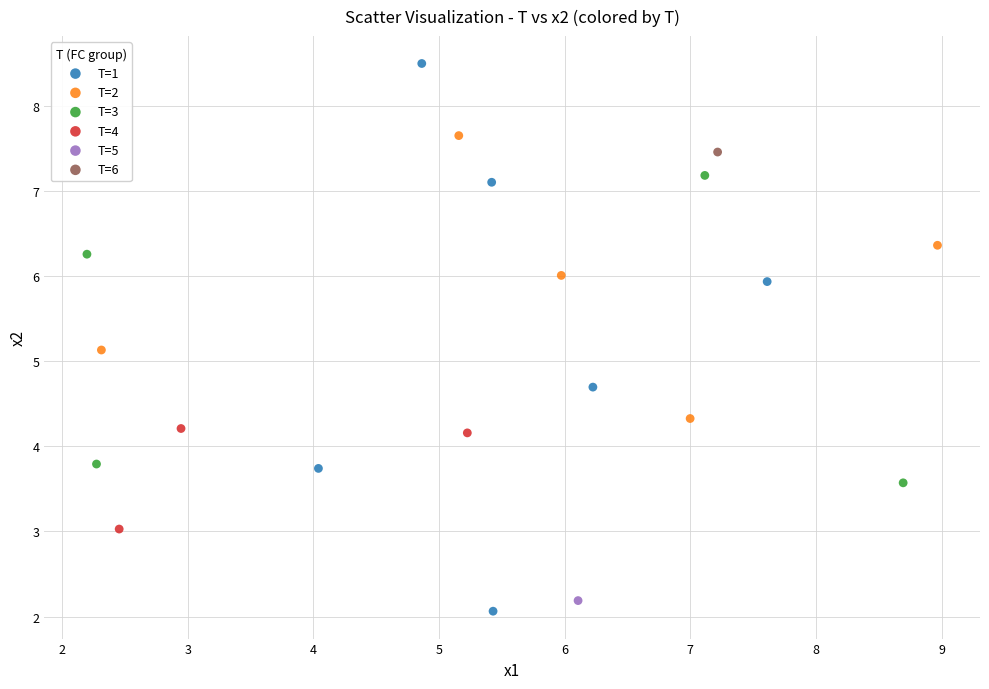

Which series reaches the minimum Y coordinate?

T=1